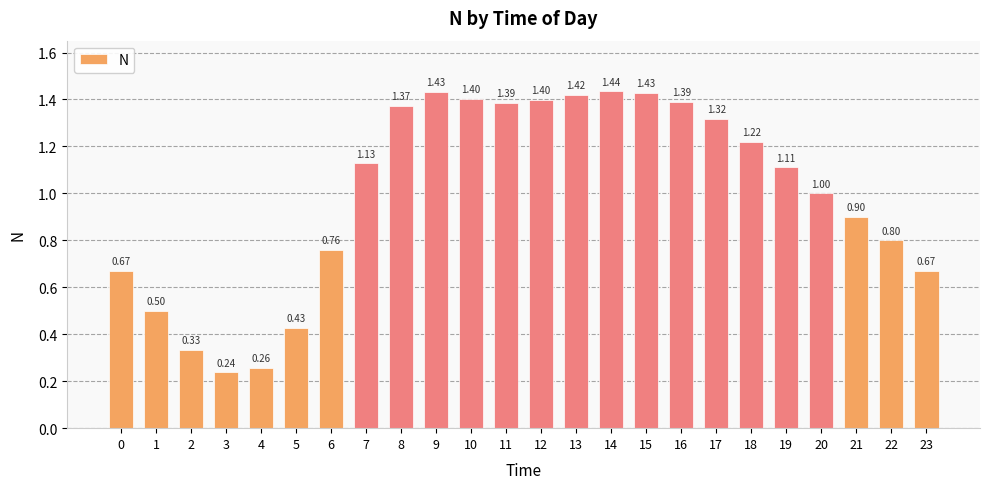

How many bars are there in total?

24